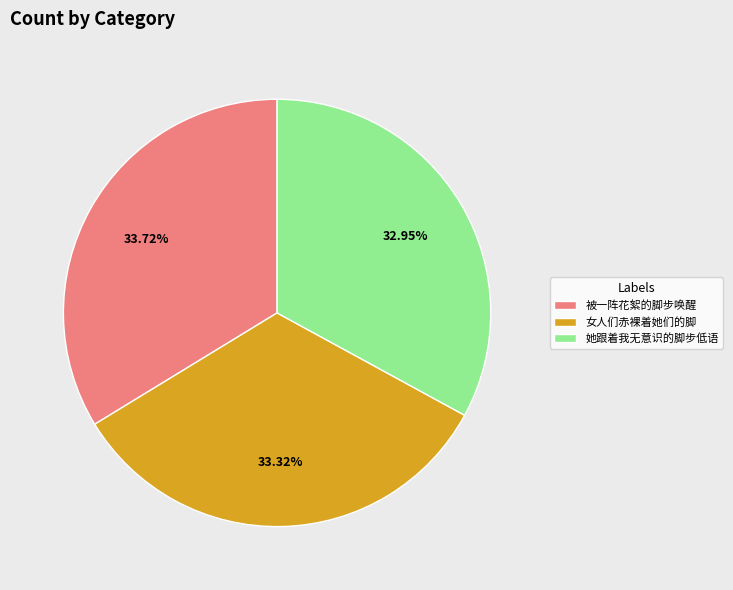

Do 被一阵花絮的脚步唤醒 and 她跟着我无意识的脚步低语 together represent more than half of the pie?

Yes